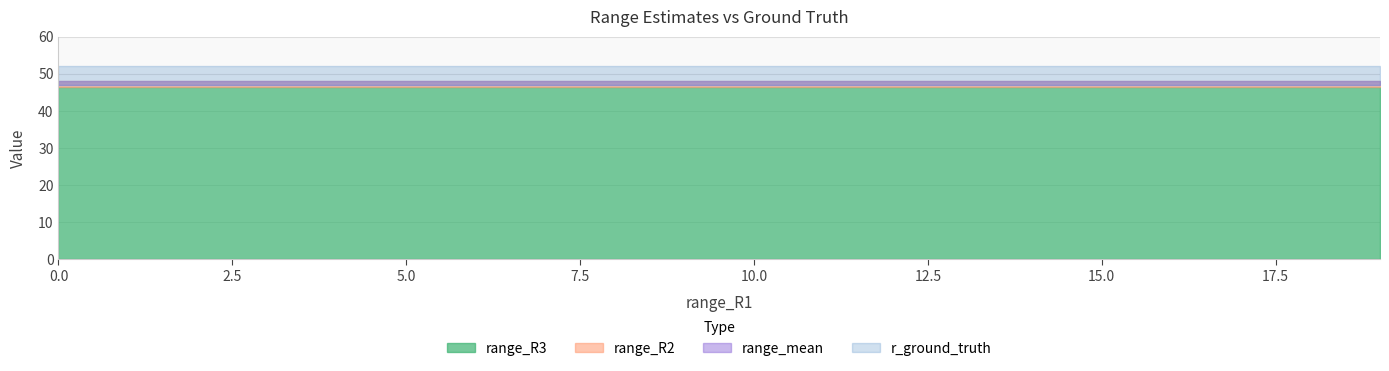

True or false: range_R3 and r_ground_truth intersect in this chart.

False